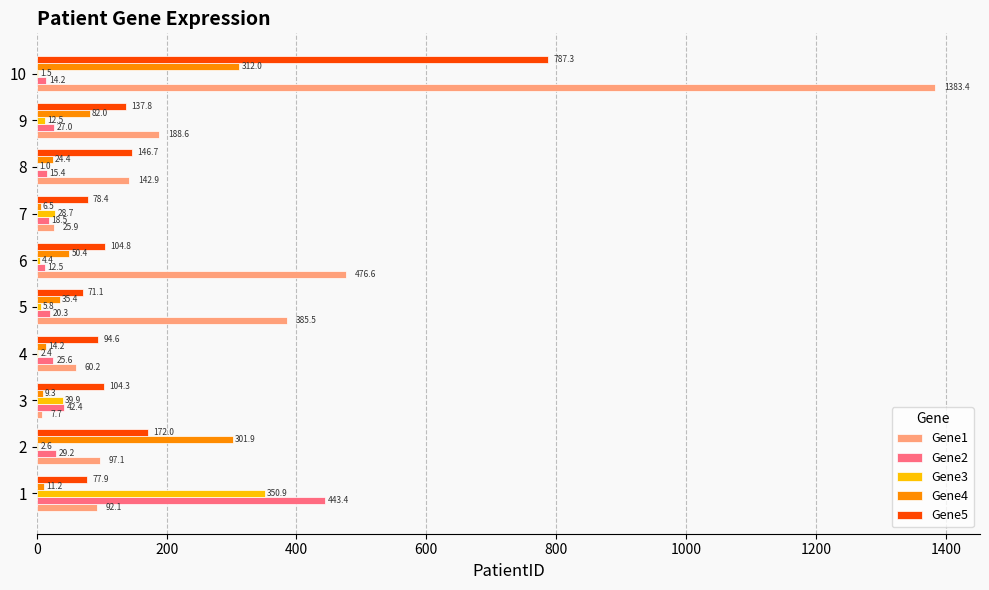

Is it true that Gene1 equals 16.2 at 4?

False